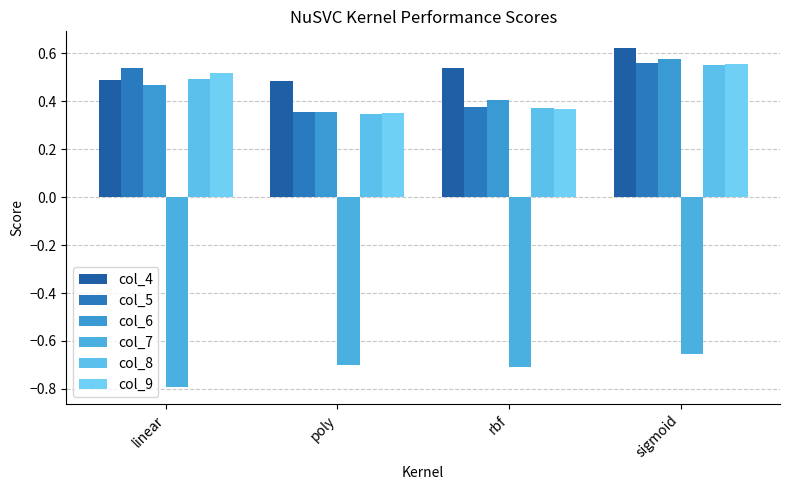

List the labels in order of col_5 value, smallest first.

poly, rbf, linear, sigmoid